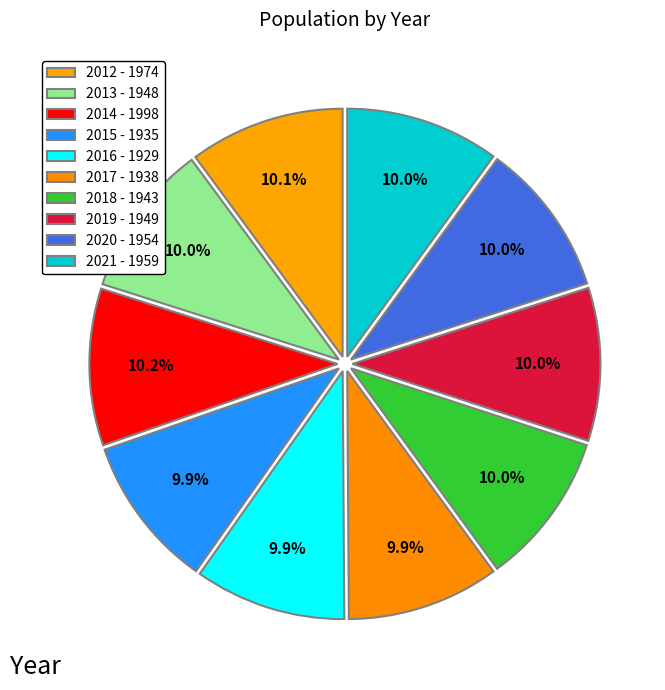

Is the sum of 2017 and 2015 greater than half?

No